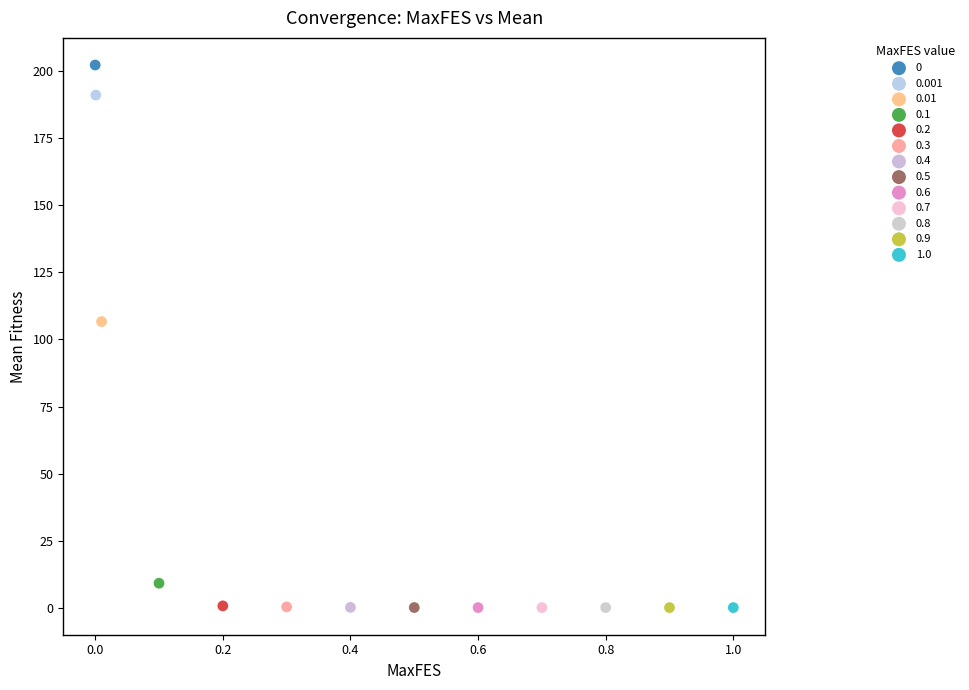

Which series reaches the maximum Y coordinate?

0